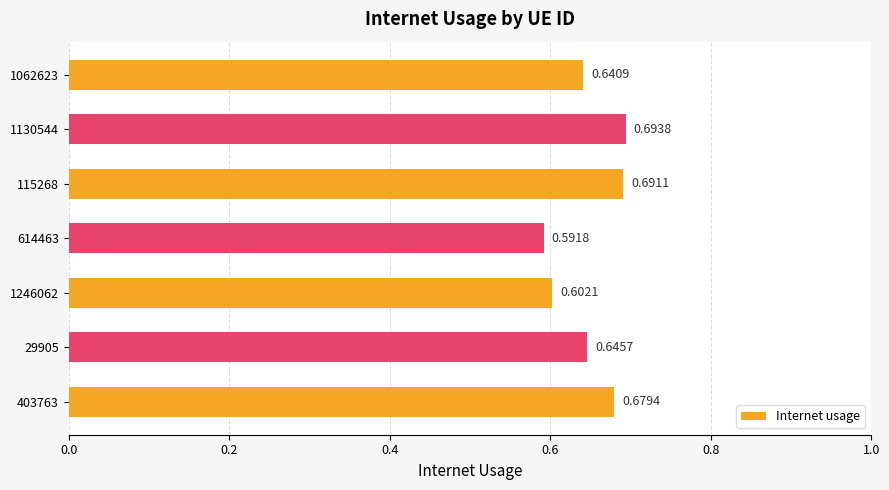

What is the sum of all values?

4.5